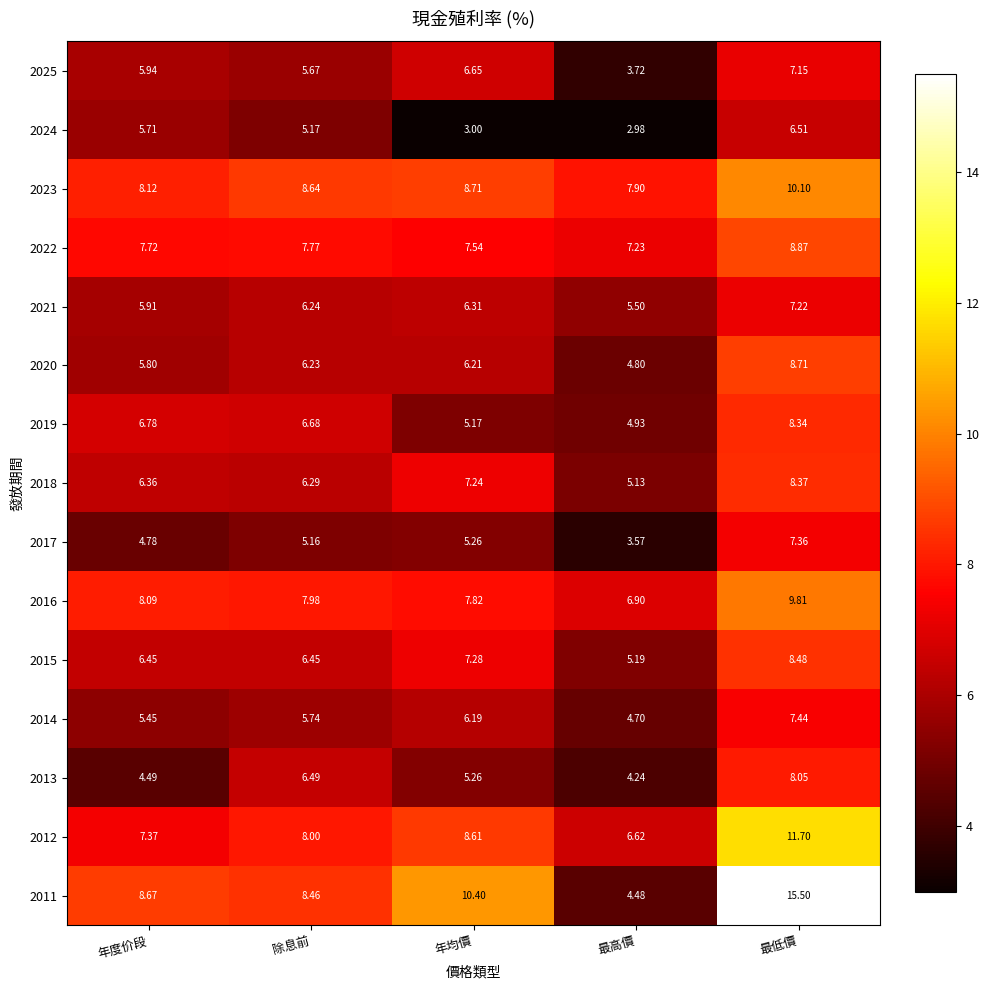

Which series changed the most between 除息前 and 最高價?

2011